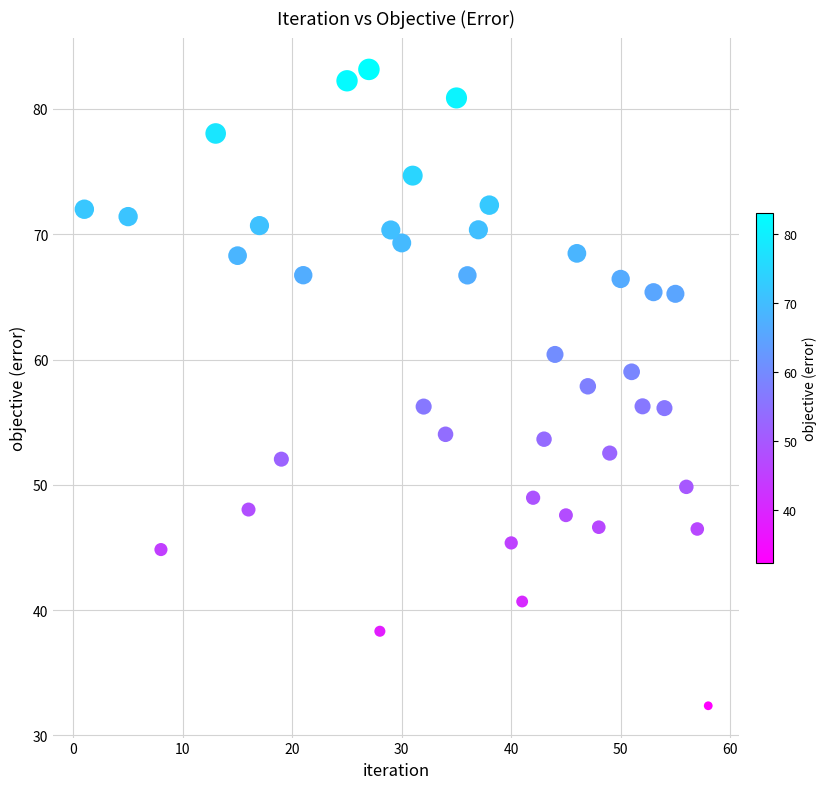

What is the range of Y values (max minus min)?

50.8